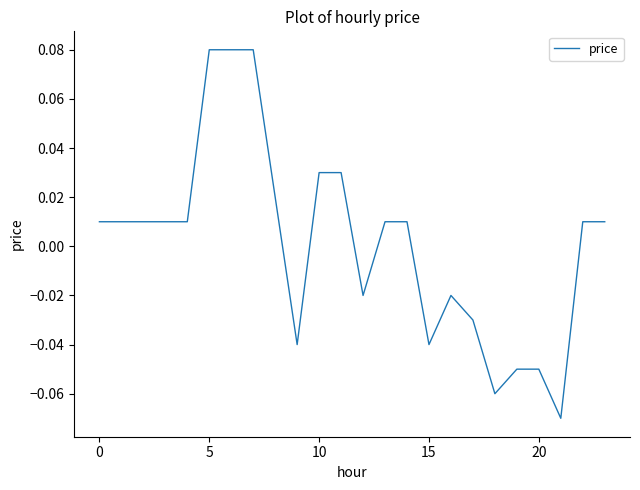

Is this an area chart (filled region under the line)?

No